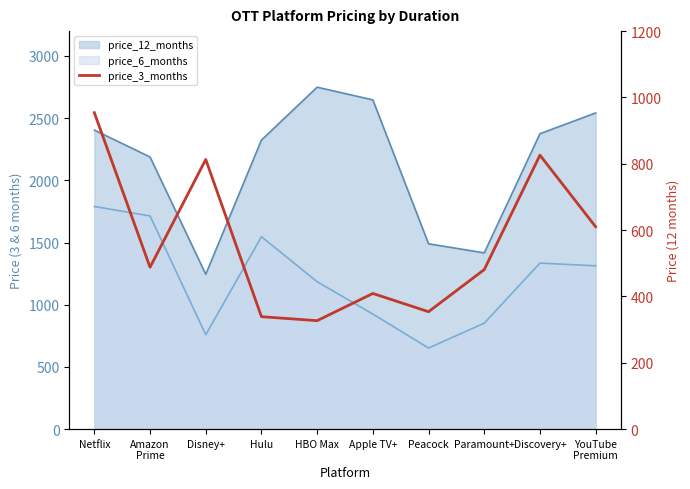

How many lines are shown in the chart?

1